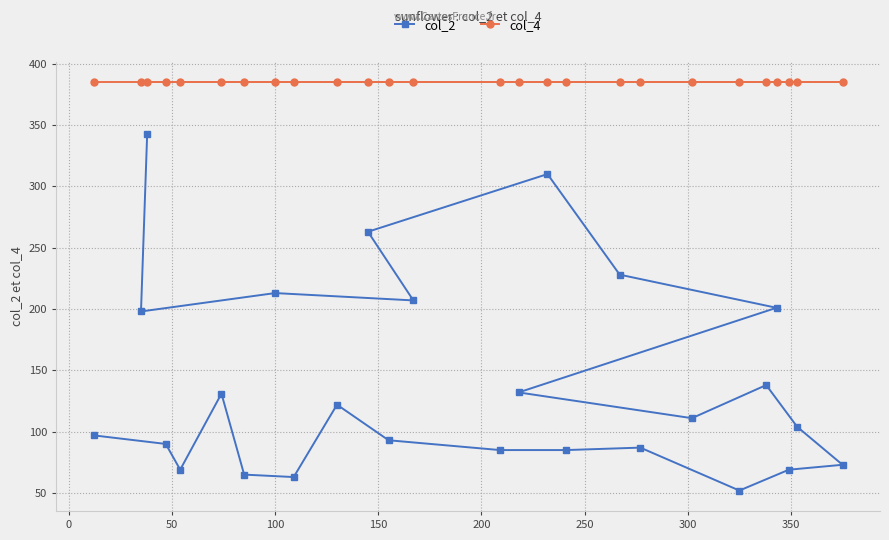

List the series in order of their overall mean, lowest first.

col_2, col_4